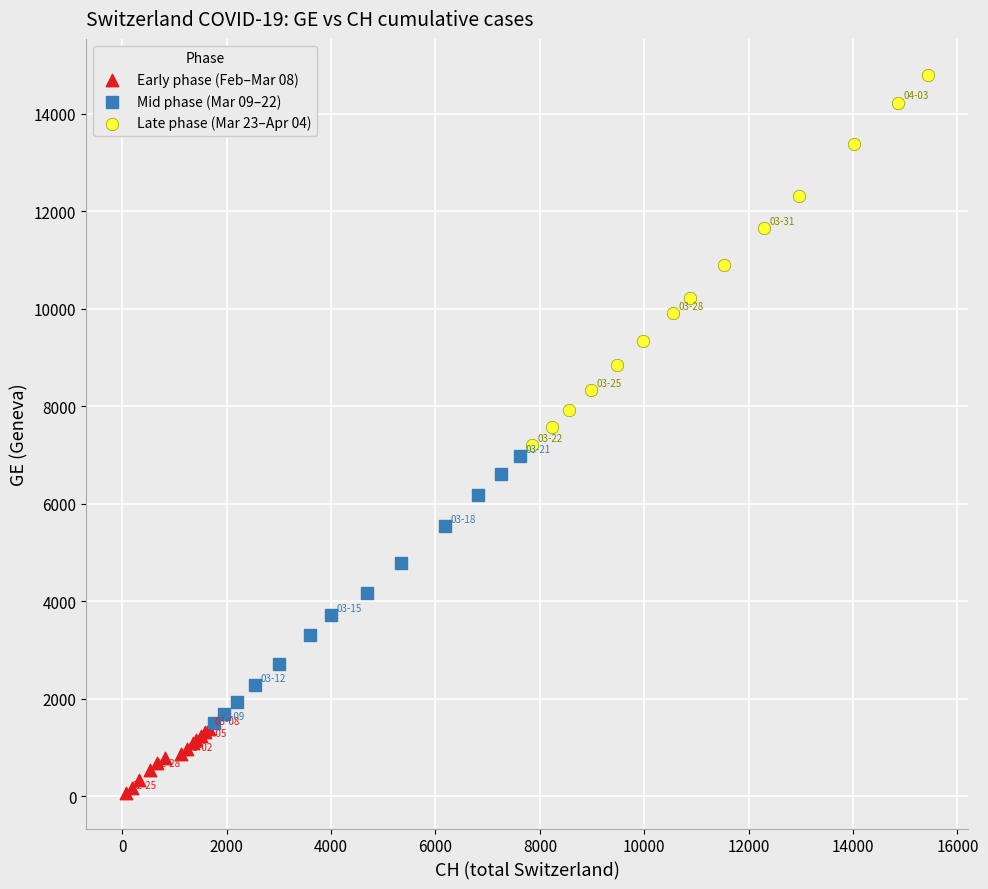

What are all the series names shown in the legend?

Early phase (Feb–Mar 08), Mid phase (Mar 09–22), Late phase (Mar 23–Apr 04)